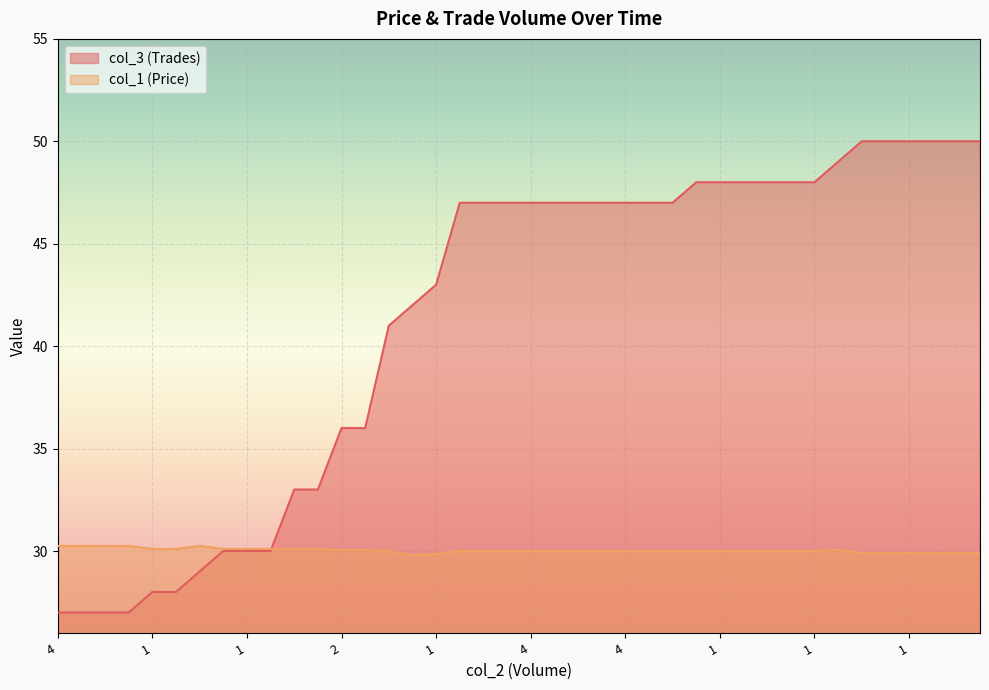

Which label corresponds to the largest value in the chart?

1